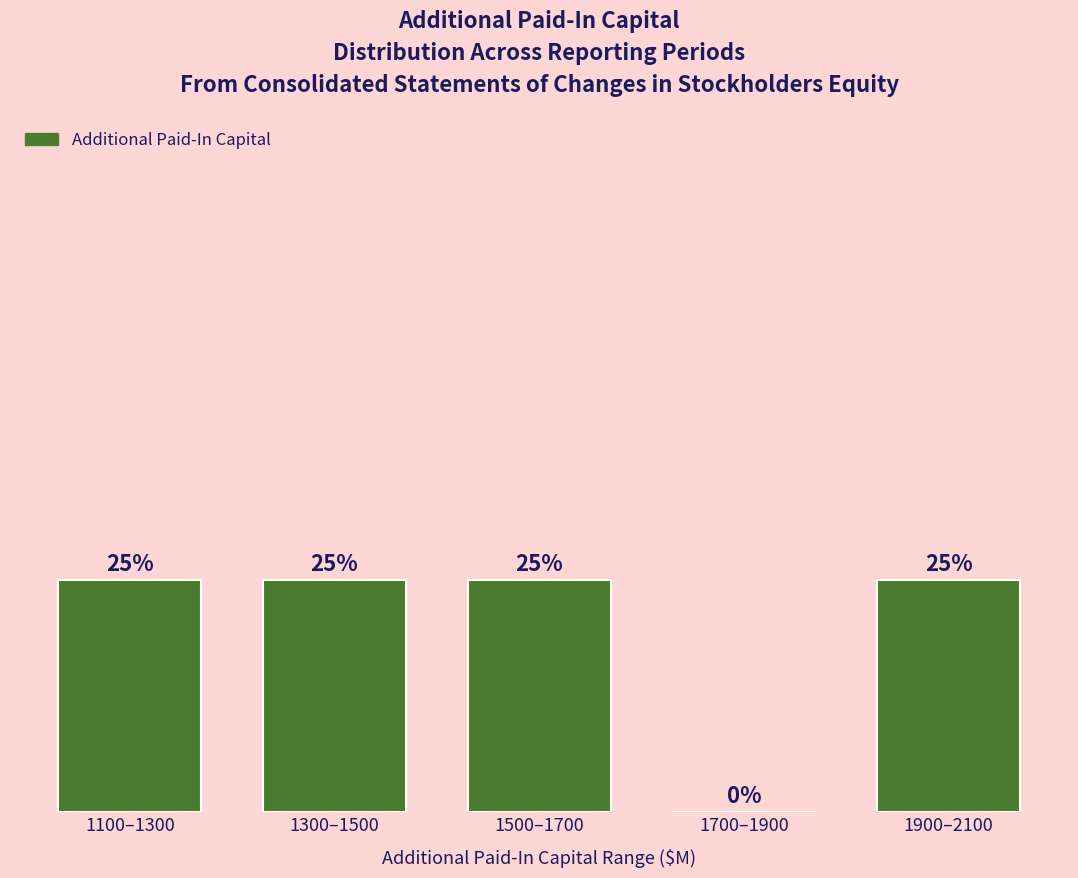

Are the bars horizontal?

No